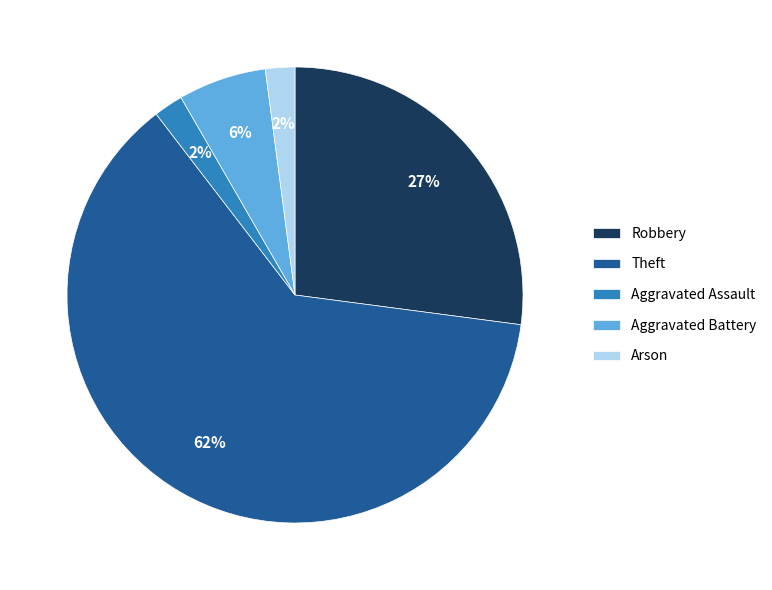

Which slice is the largest?

Theft